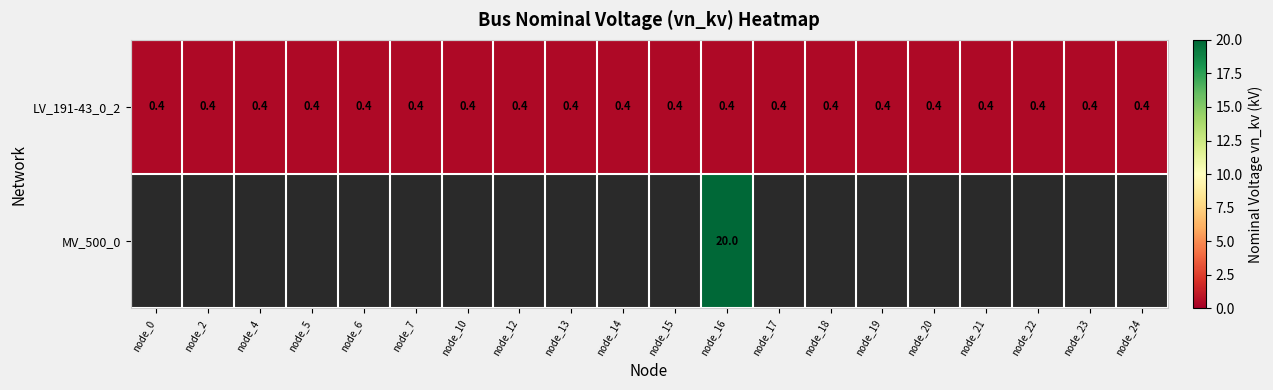

What is the sum of all LV_191-43_0_2 values?

8.0